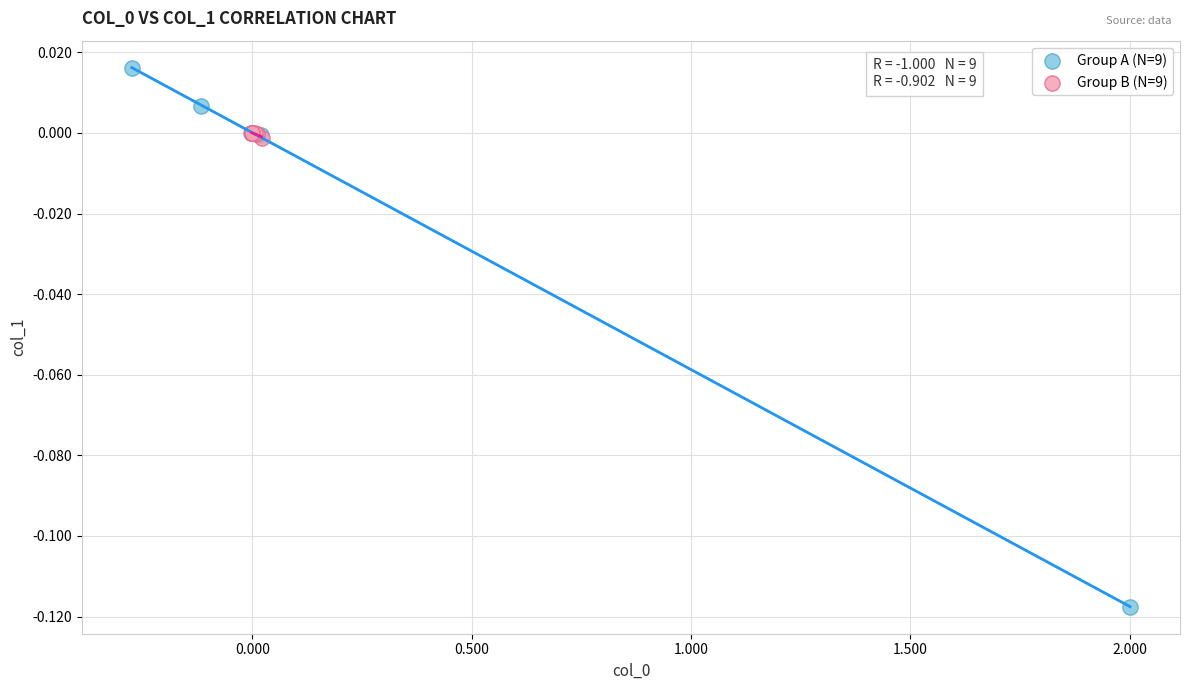

Which series has the largest Y range (max minus min)?

Group A (N=9)